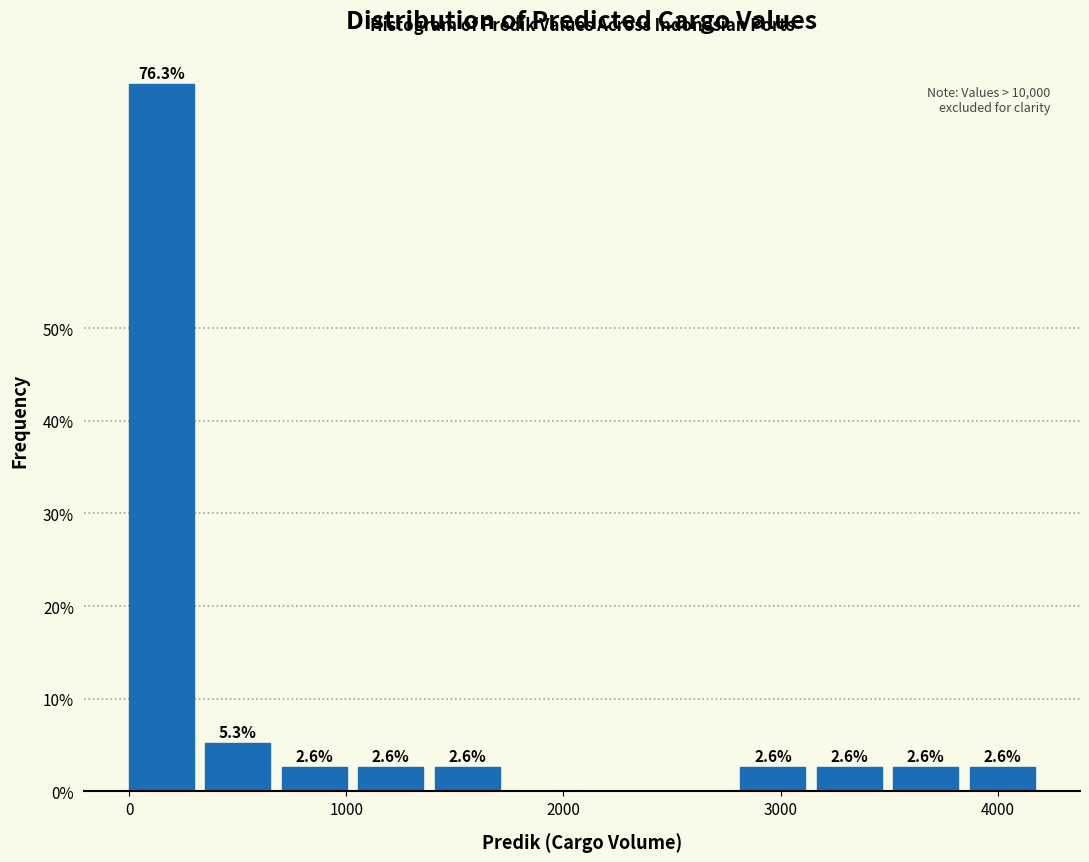

Around what value on the x-axis is the tallest bar? Give the approximate position of its centre, as read against the axis.

100